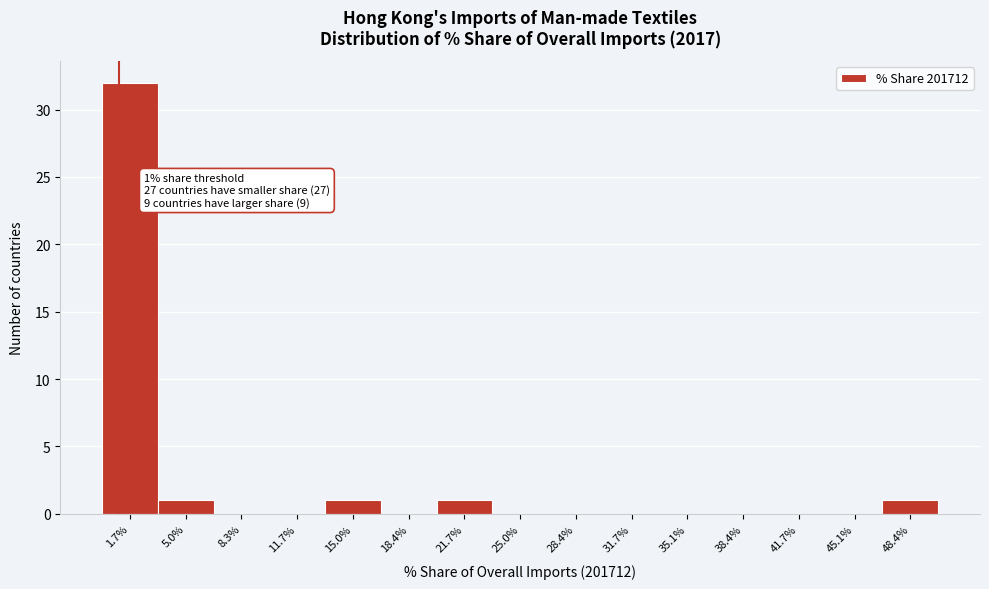

Which range on the x-axis has the tallest bar?

0.0 to 3.5